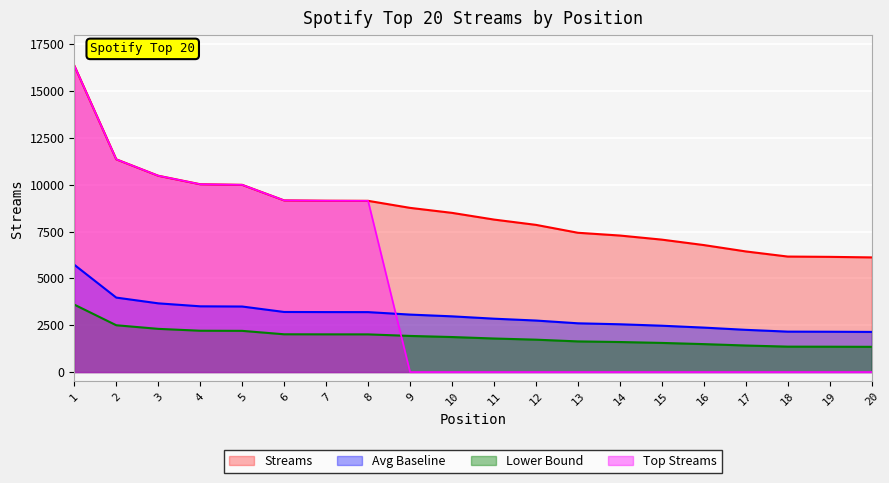

What is the maximum value for Lower Bound?

3602.3